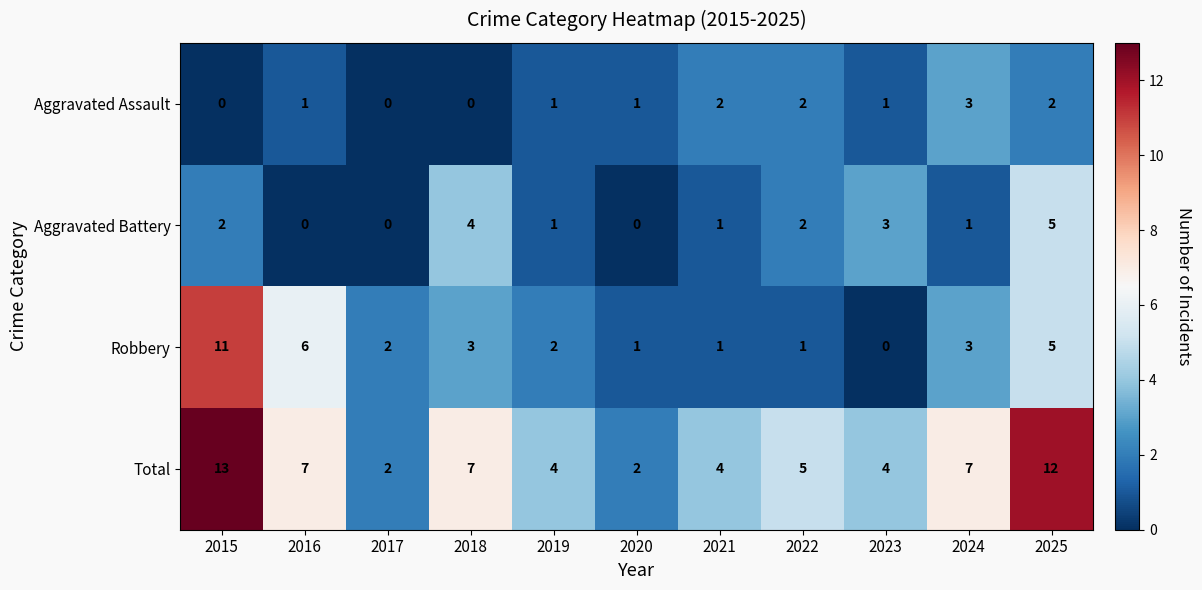

Which series changed the most between 2016 and 2023?

Robbery